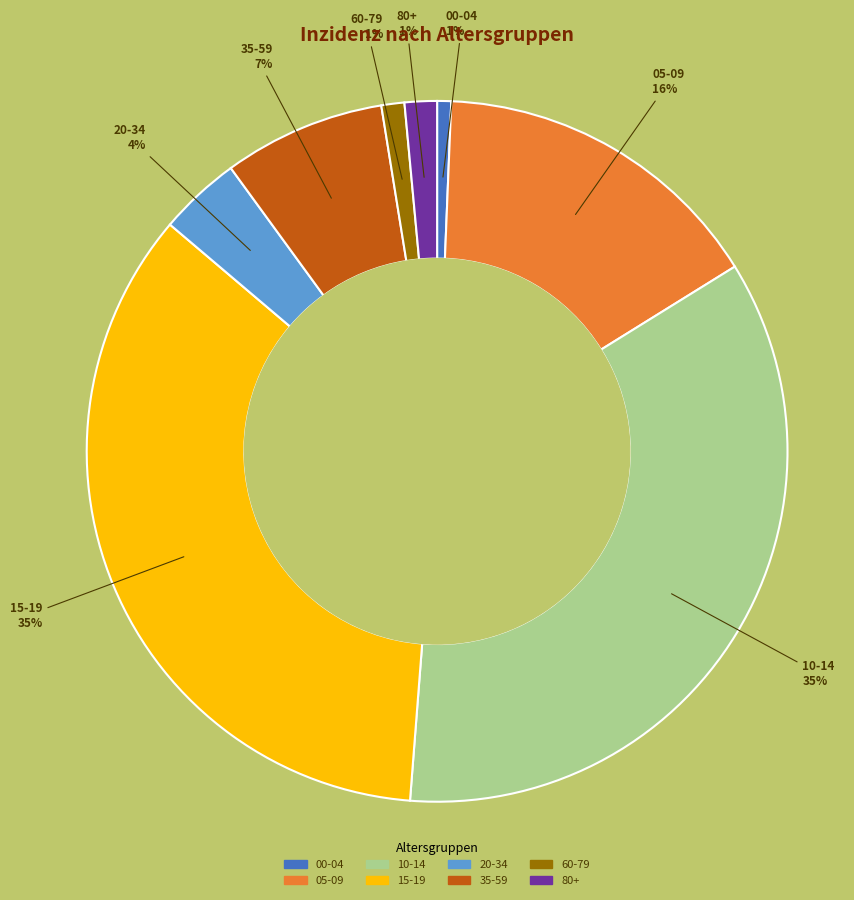

What percentage is the 00-04 slice, to the nearest percent?

1%